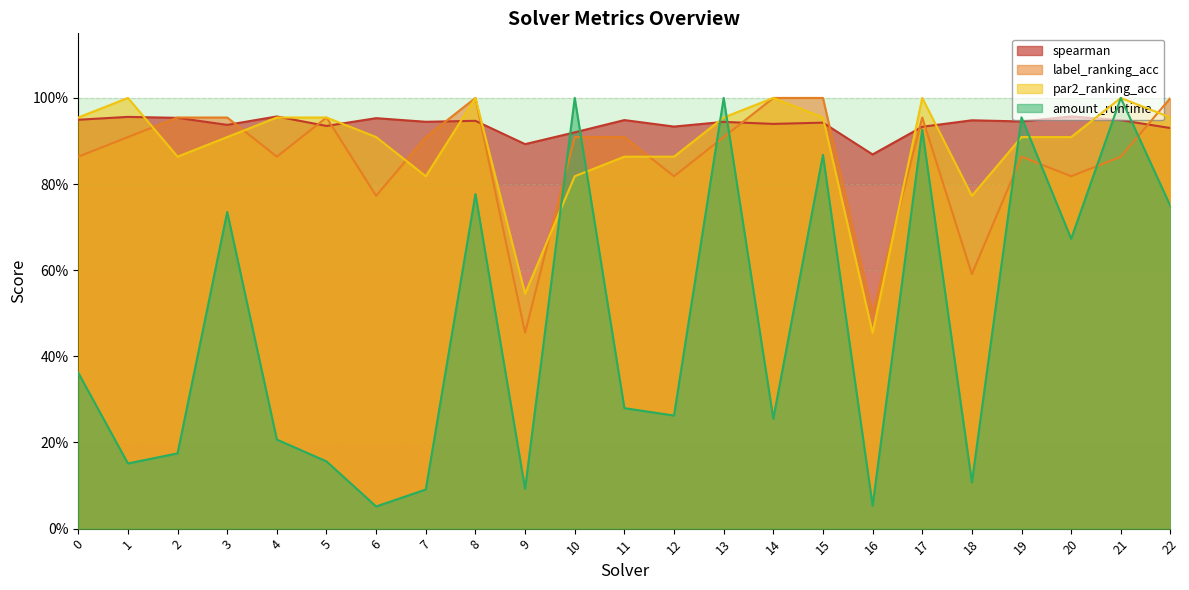

In amount_runtime, how many points are higher than both neighbors (excluding endpoints)?

8